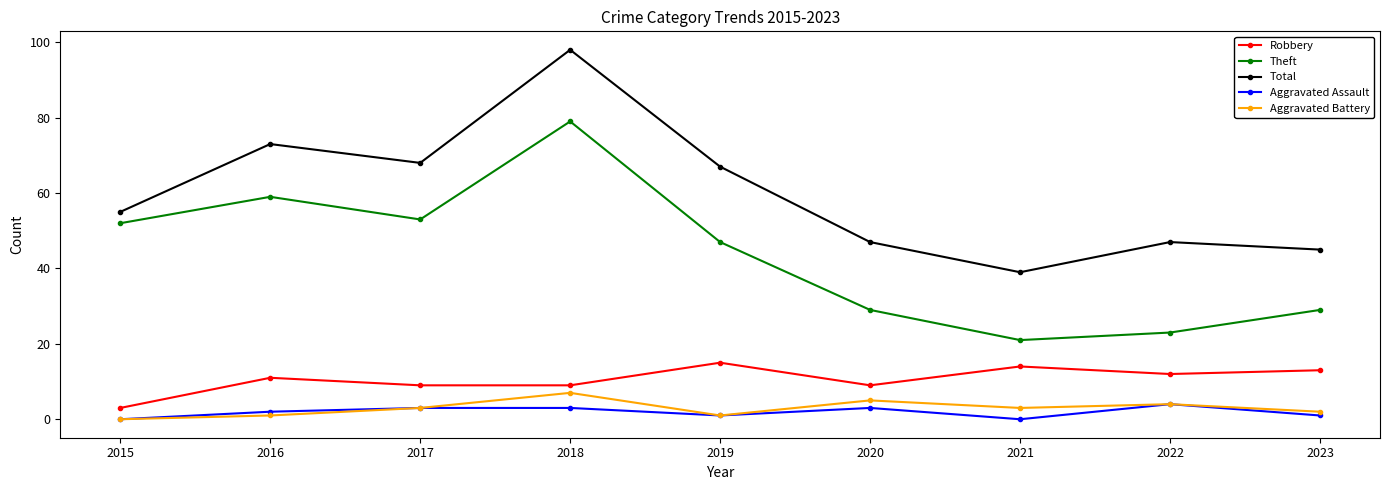

True or false: Robbery and Theft intersect in this chart.

False